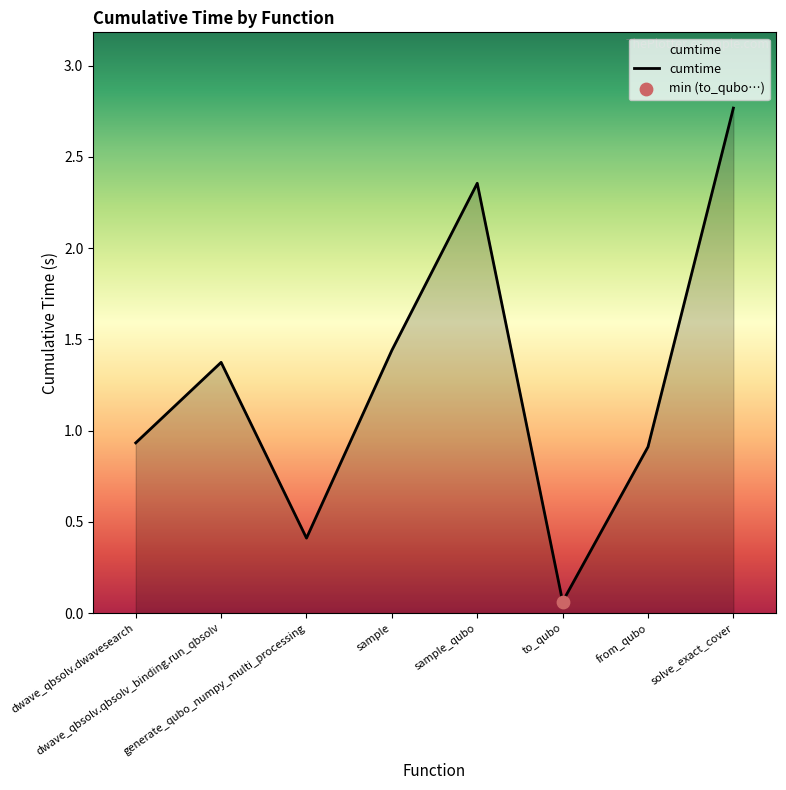

Approximately how many times larger is the value at sample_qubo compared to sample?

1.6